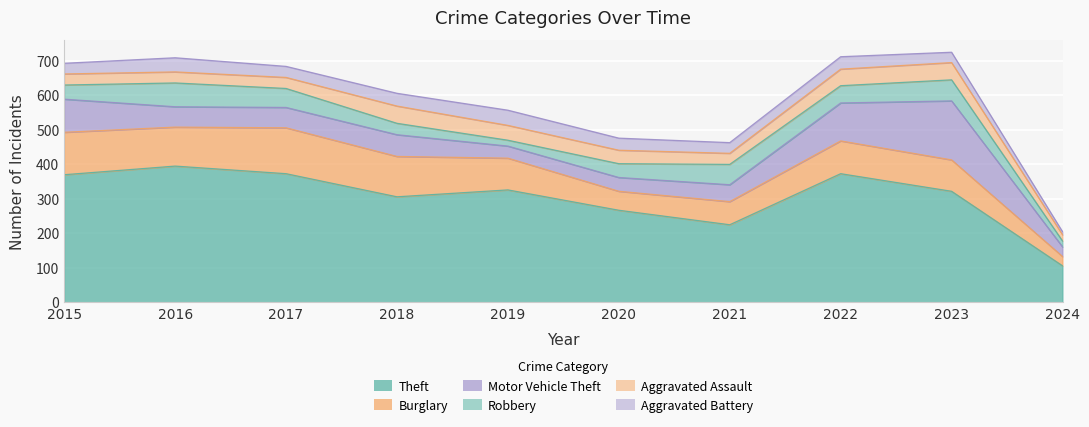

How many data points in Theft are above 325?

4